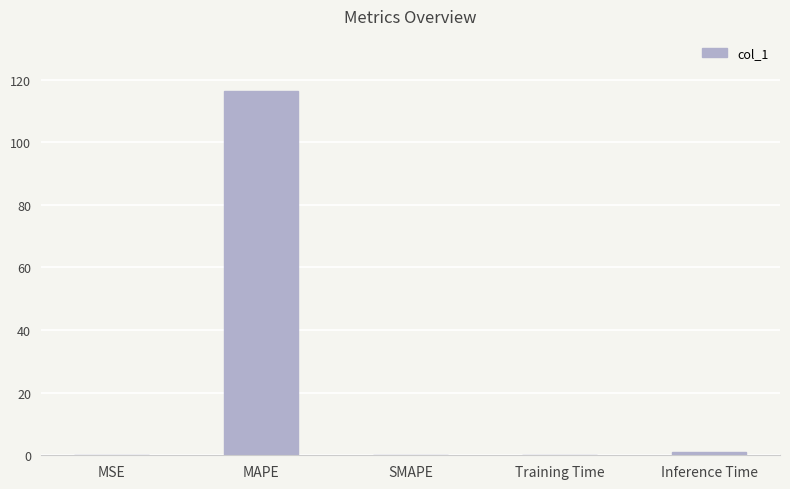

What is the sum of all values?

117.7